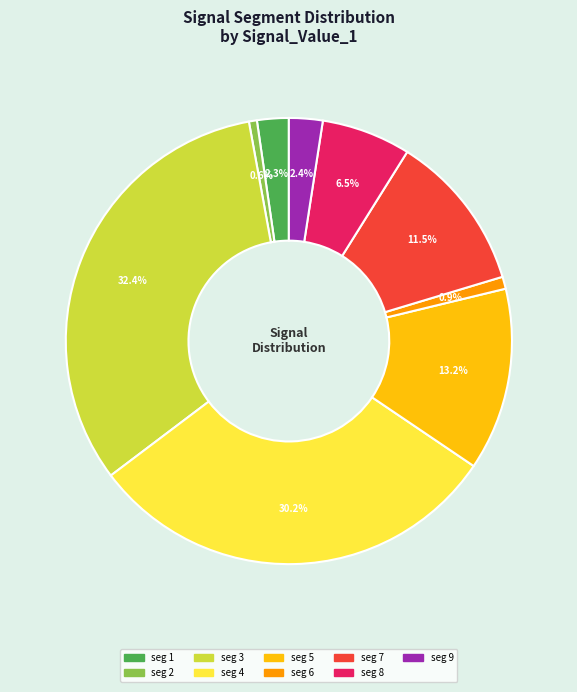

Is there a majority slice in this chart?

No